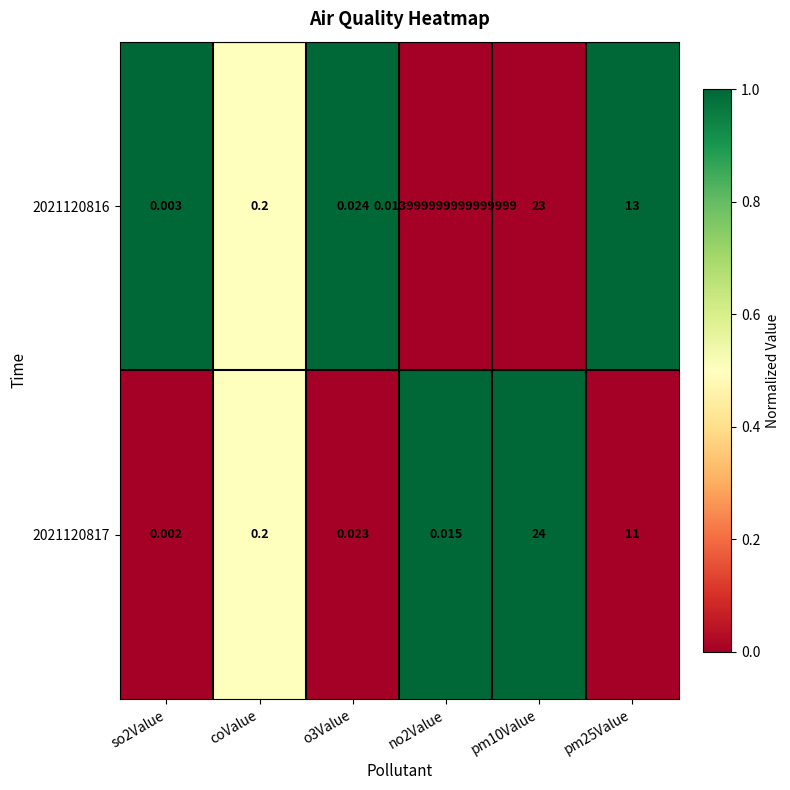

How many series are shown in this chart?

2